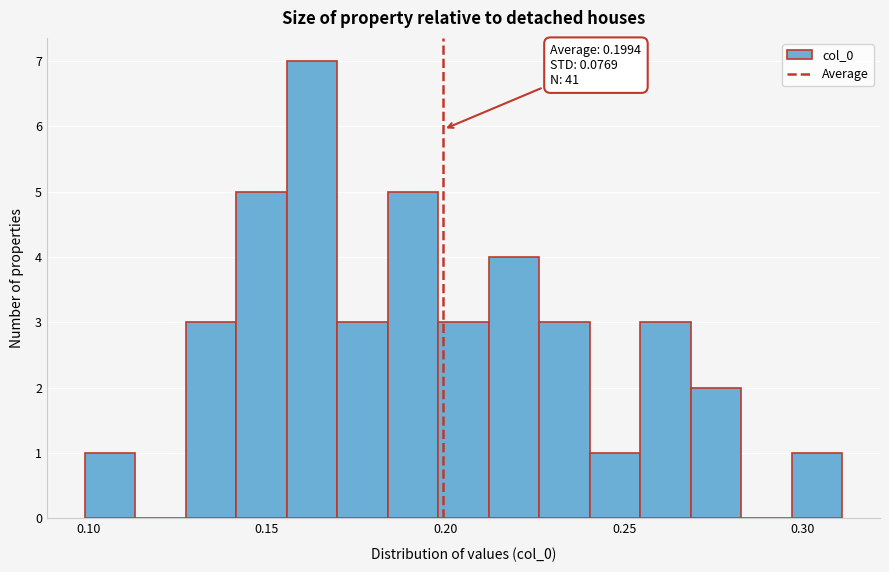

Read against the x-axis, roughly where is the centre of the tallest bar?

0.165